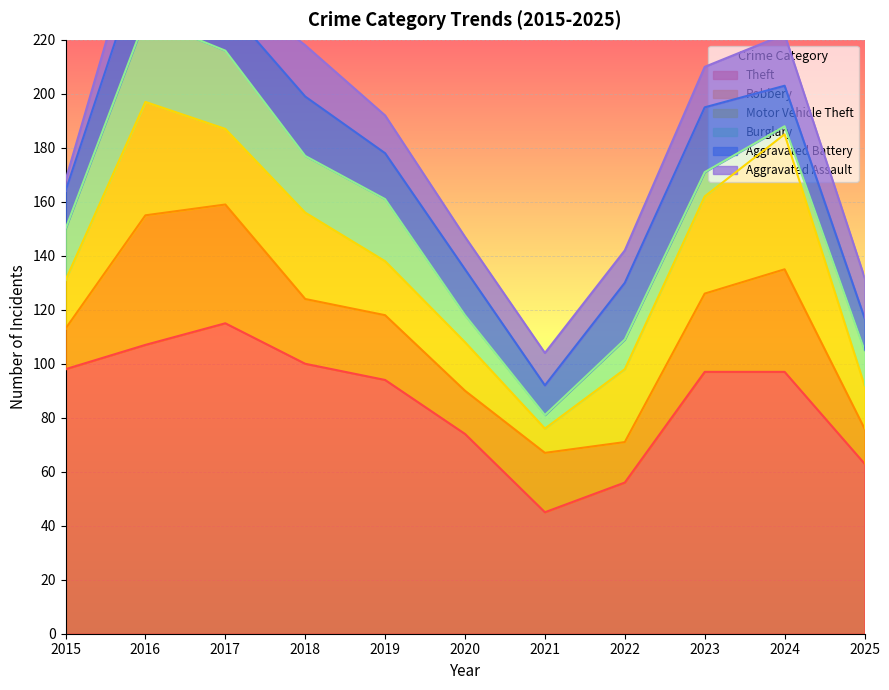

Count the number of data series in this chart.

6